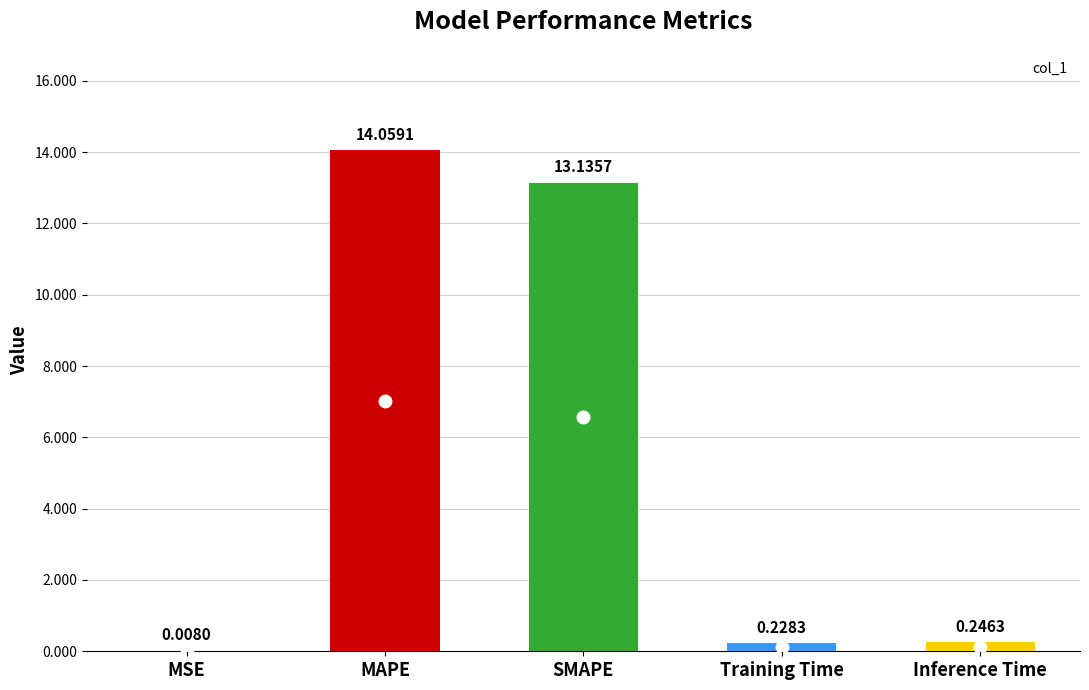

What is the sum of the values at Inference Time and MSE?

0.3